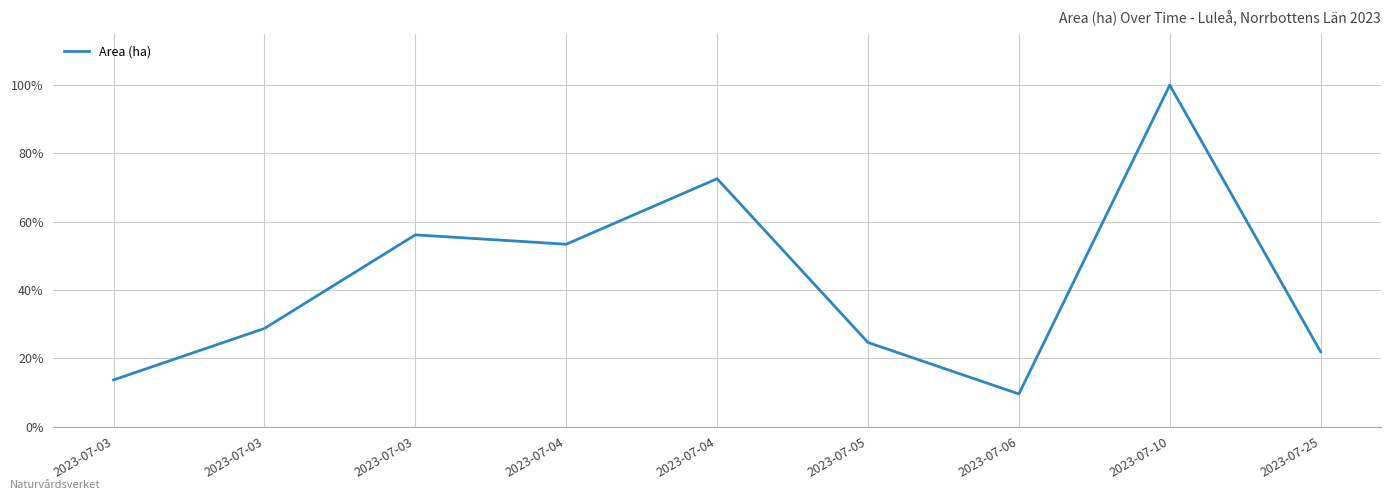

What is the ratio of the value at 2023-07-04 to the value at 2023-07-05?

2.9